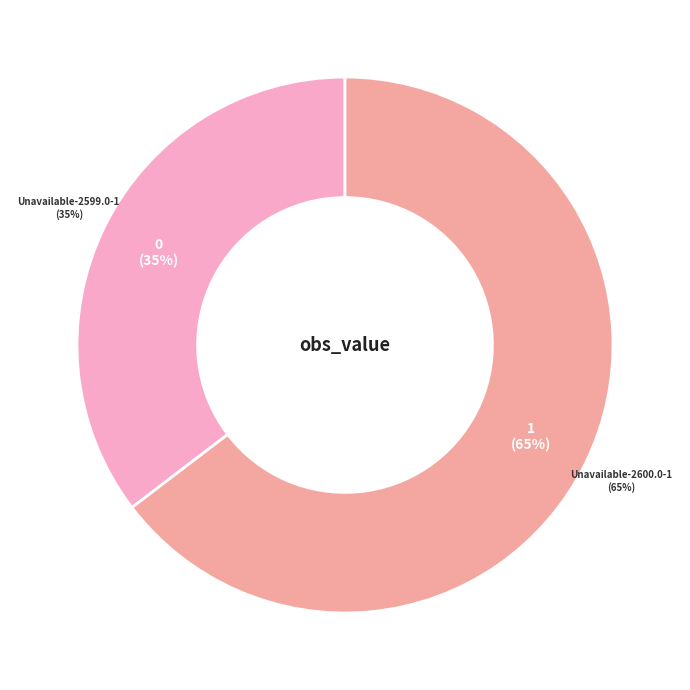

How many slices are in this pie chart?

2